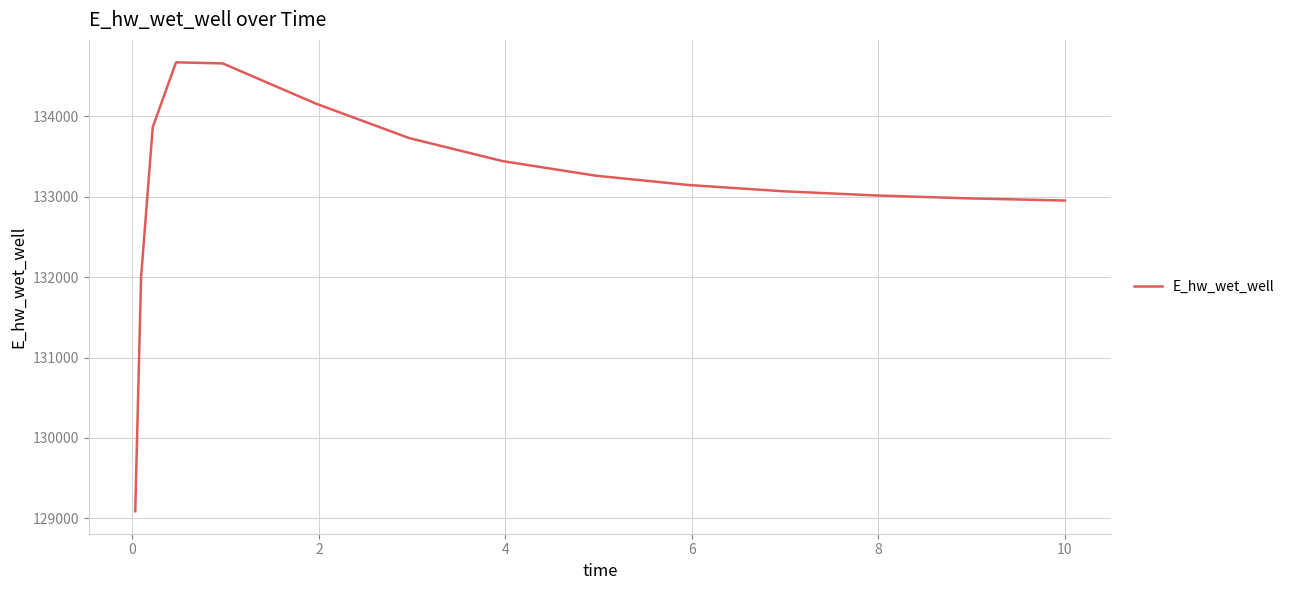

What is the greatest value displayed?

134673.8